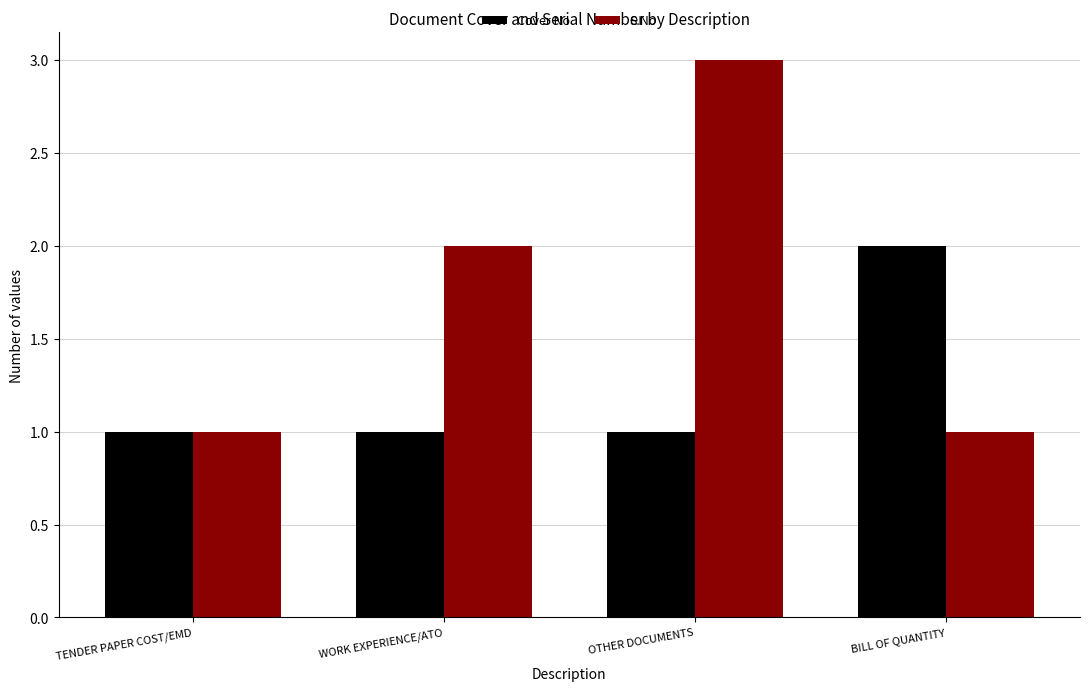

At which label does S.No reach its peak?

OTHER DOCUMENTS